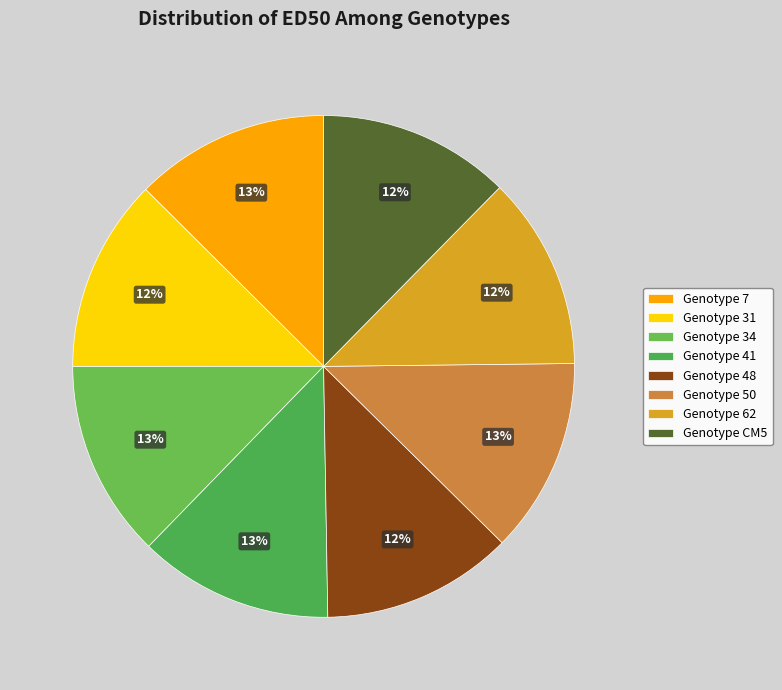

To the nearest percent, what is the average slice percentage?

12%